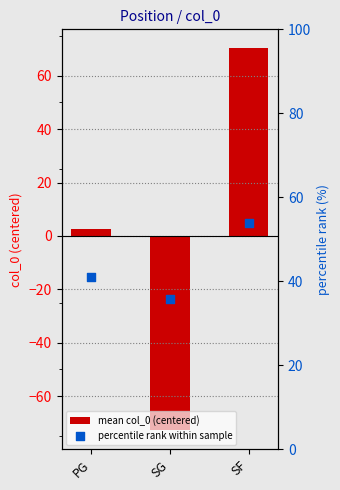

Which series contains the highest Y value?

mean col_0 (centered)